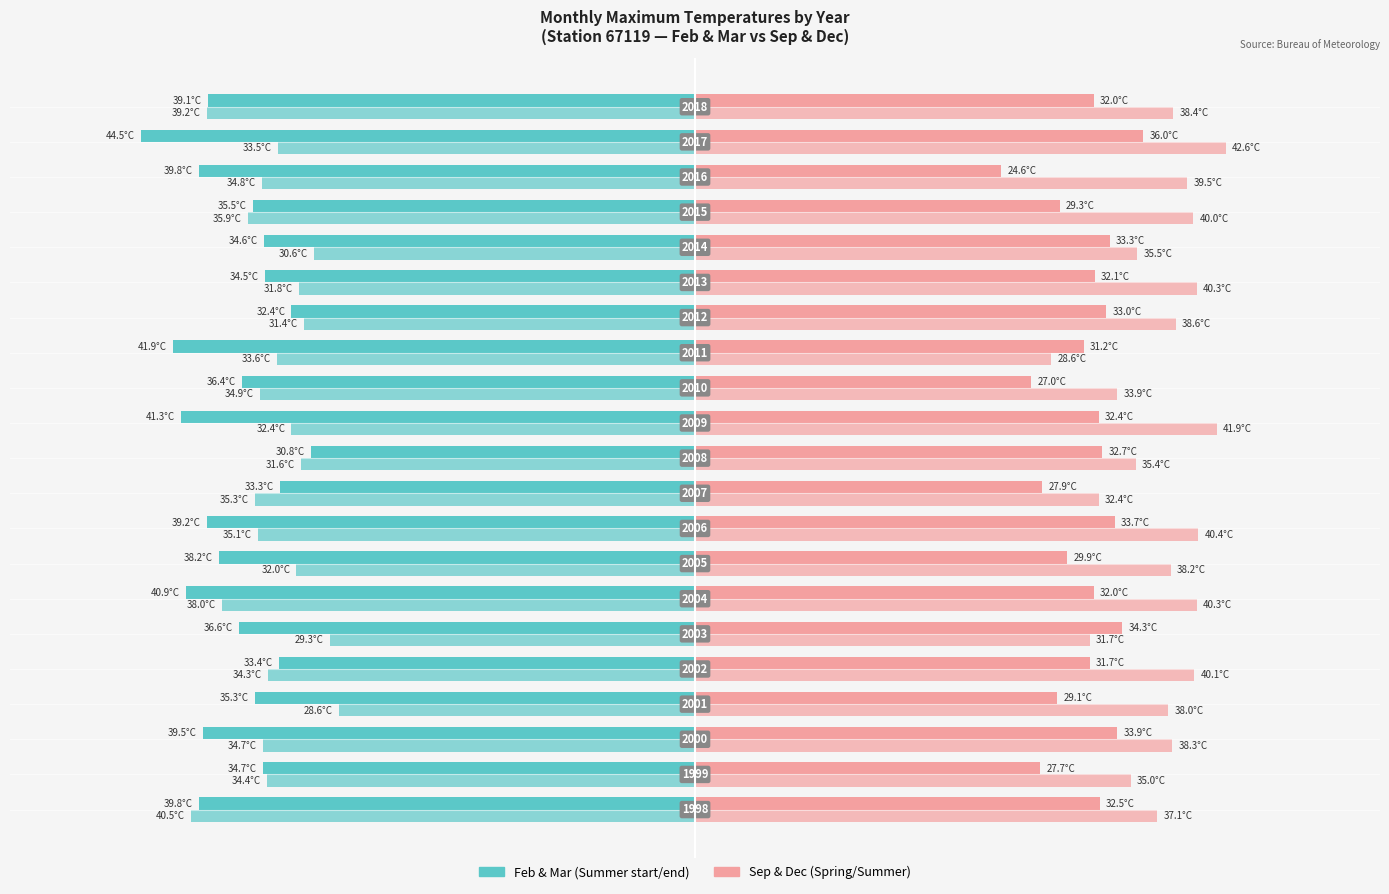

What is the smallest value displayed?

-44.5